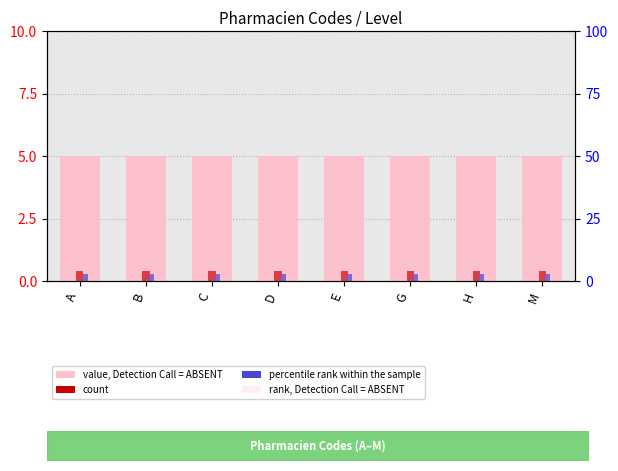

How many bars are there in each group?

4